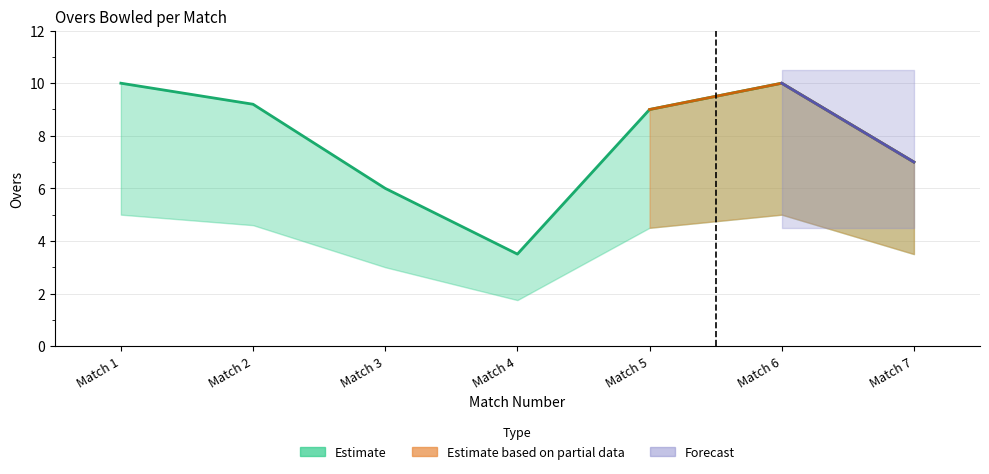

What is the sum of the OVERS values at 2 and 3?

15.2